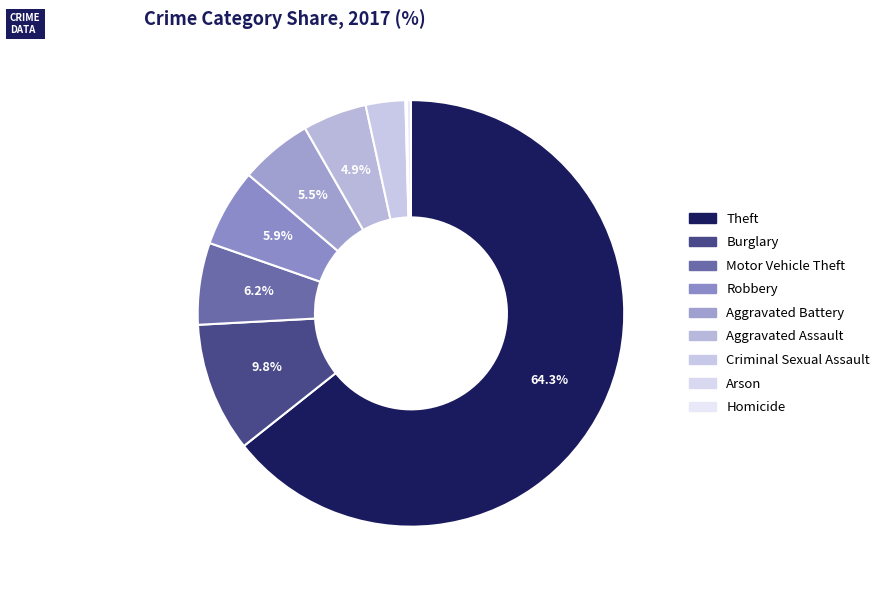

What is the ratio of the value at Aggravated Assault to the value at Theft?

0.1